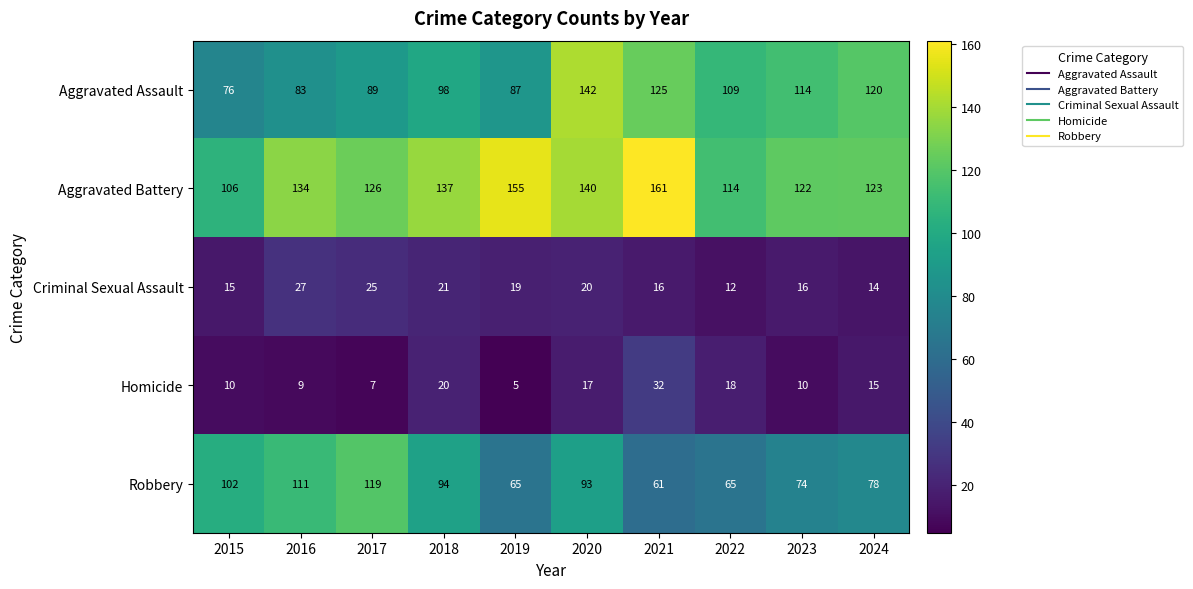

Is it true that Homicide equals 11 at 2018?

False